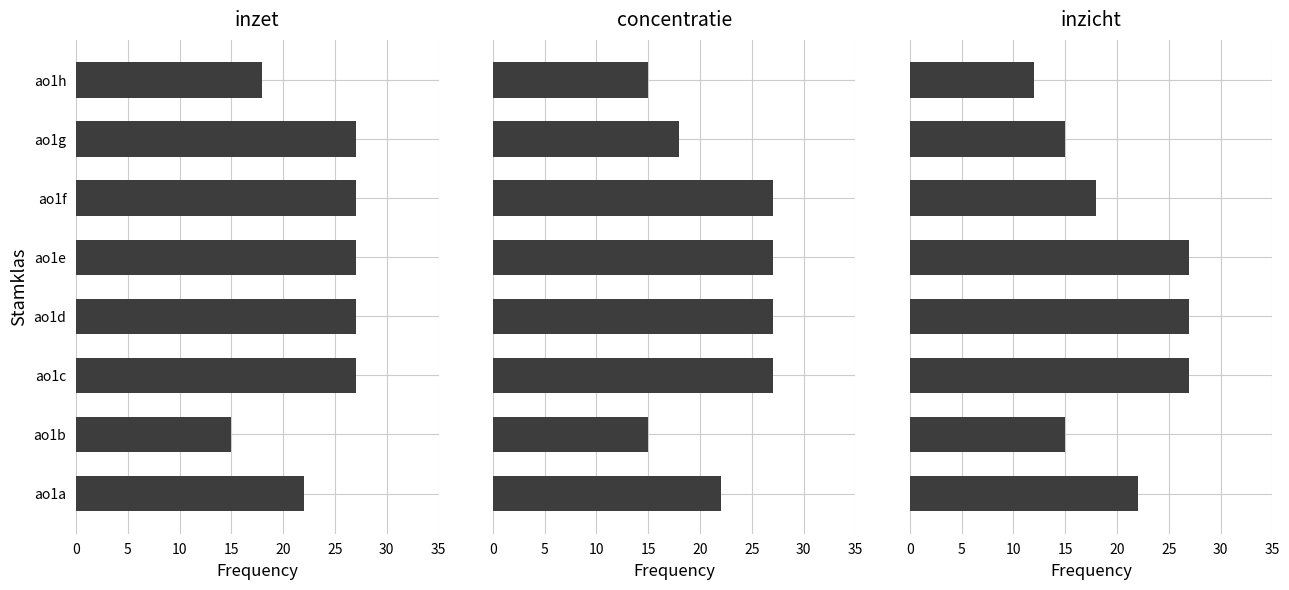

What is the total value across all series at ao1c?

81